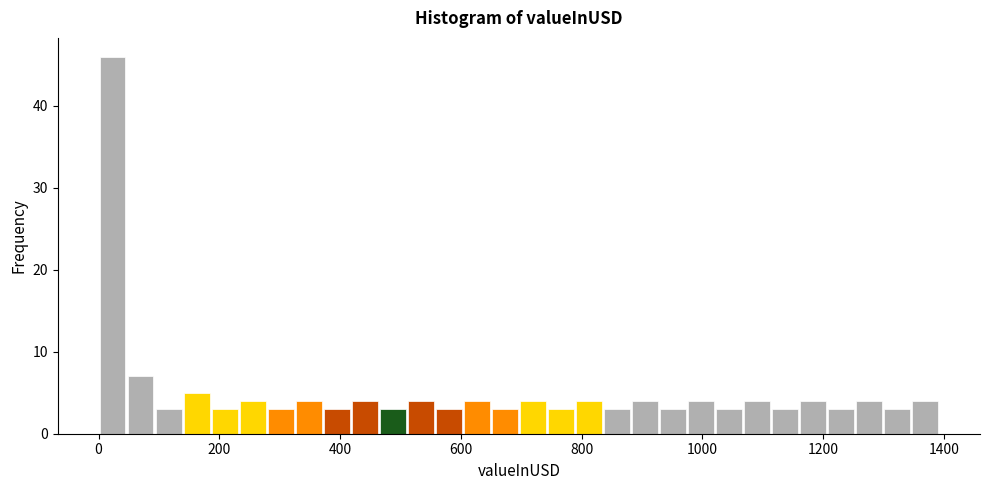

Read against the x-axis, roughly where is the centre of the tallest bar?

20